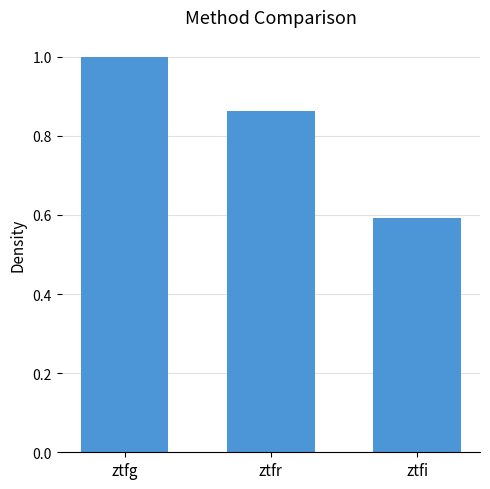

Does the chart contain stacked bars?

No